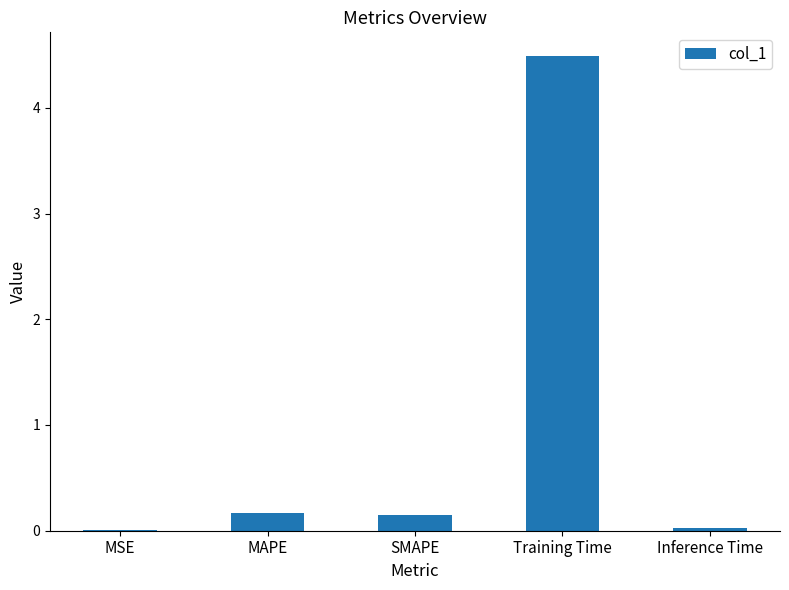

Are the bars horizontal?

No